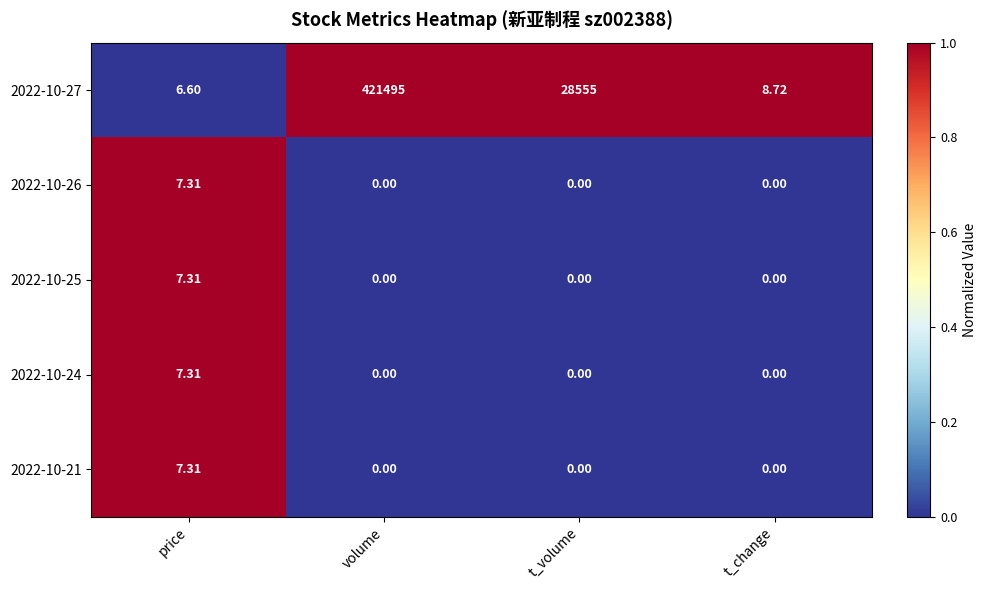

Which series has the largest range (max minus min)?

2022-10-27